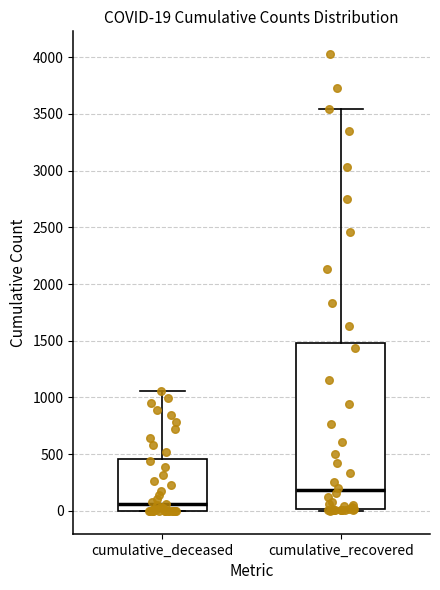

Which box's median line is the highest?

cumulative_recovered